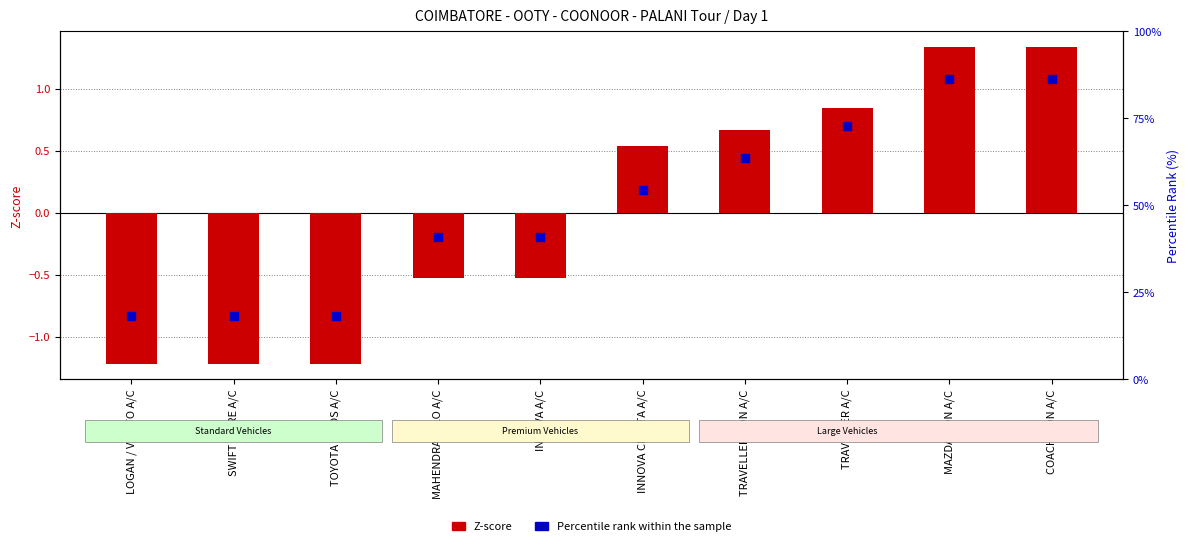

Which series has the widest spread of Y values?

Z-score (AMOUNT in INR)